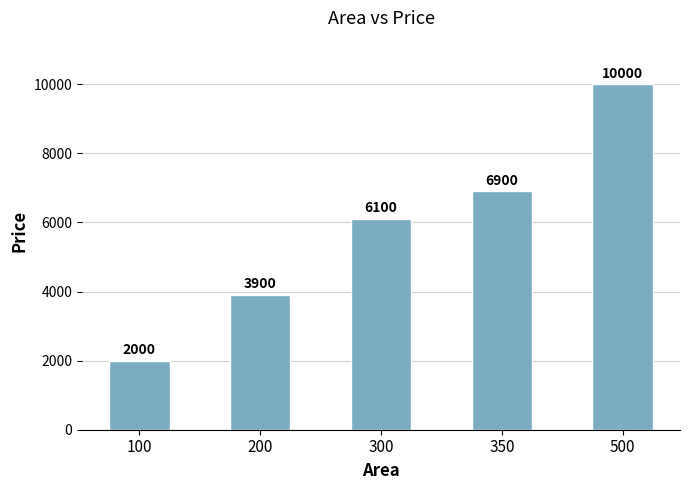

Are the bars horizontal?

No